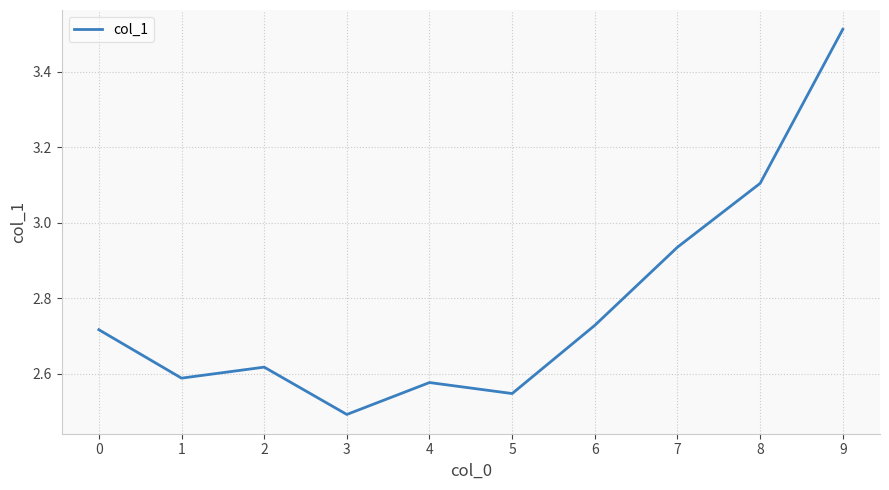

What is the ratio of the value at 1 to the value at 8?

0.8